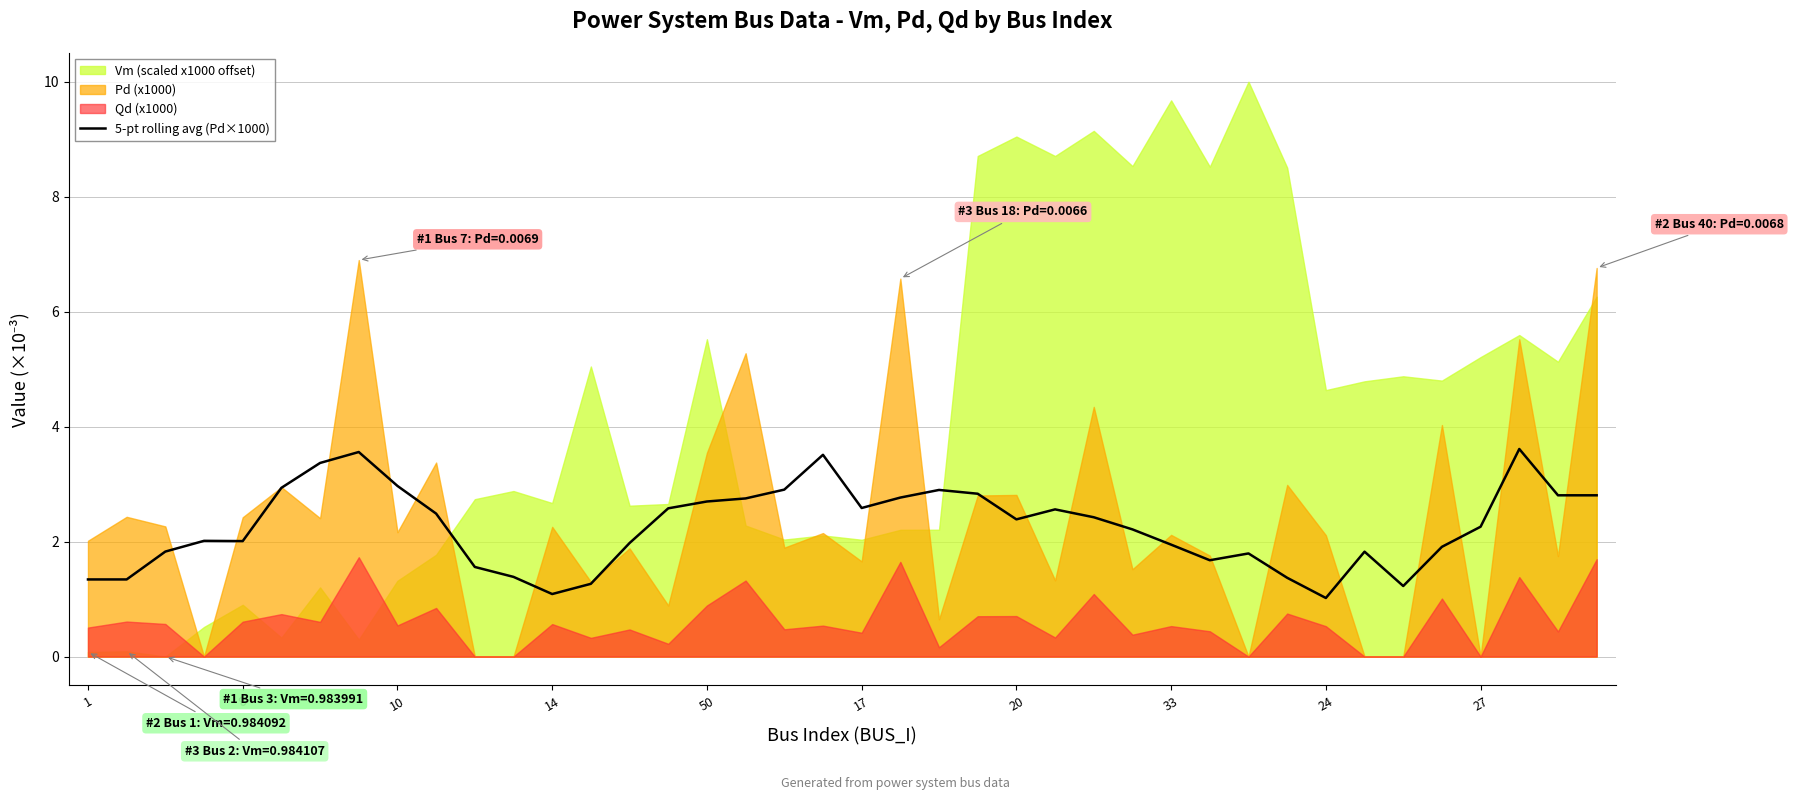

How many lines are shown in the chart?

1